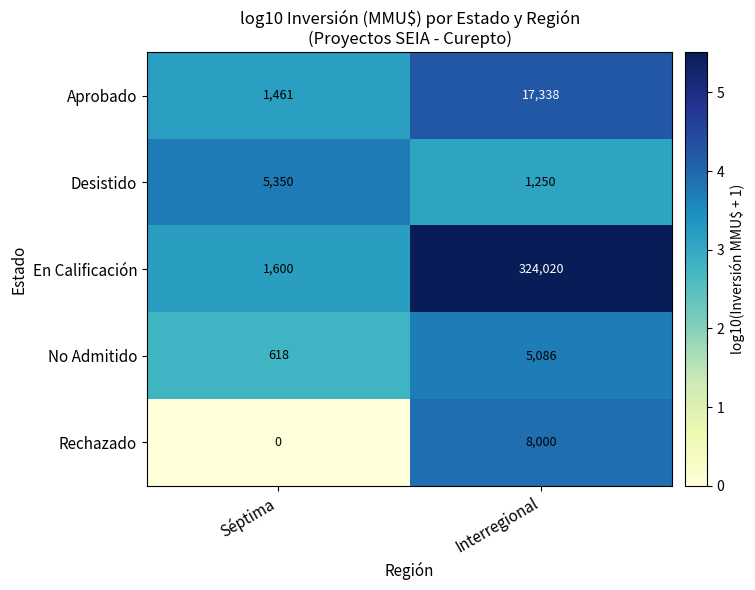

Reading left to right, list all the values displayed in this chart.

Aprobado: Séptima=1461	Interregional=17338
Desistido: Séptima=5350	Interregional=1250
En Calificación: Séptima=1600	Interregional=324020
No Admitido: Séptima=618	Interregional=5086
Rechazado: Séptima=0	Interregional=8000